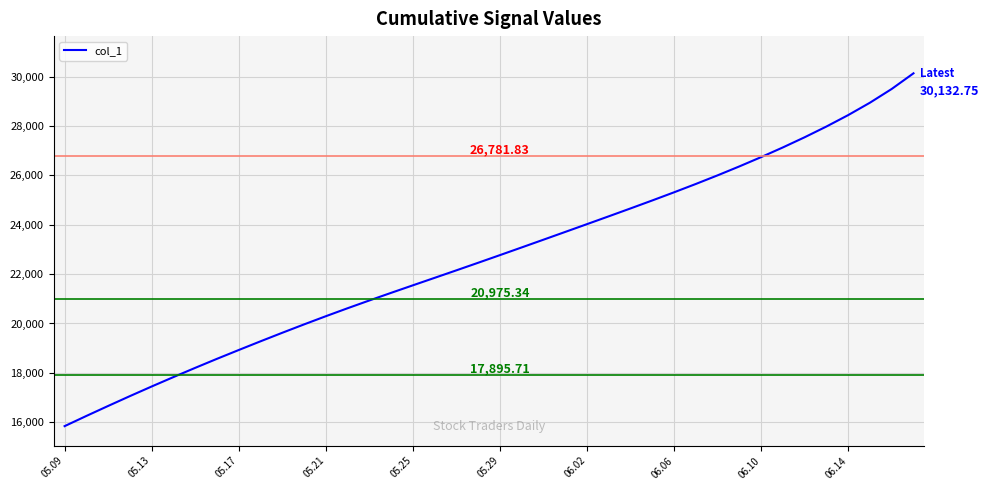

How many distinct data groups are displayed?

1